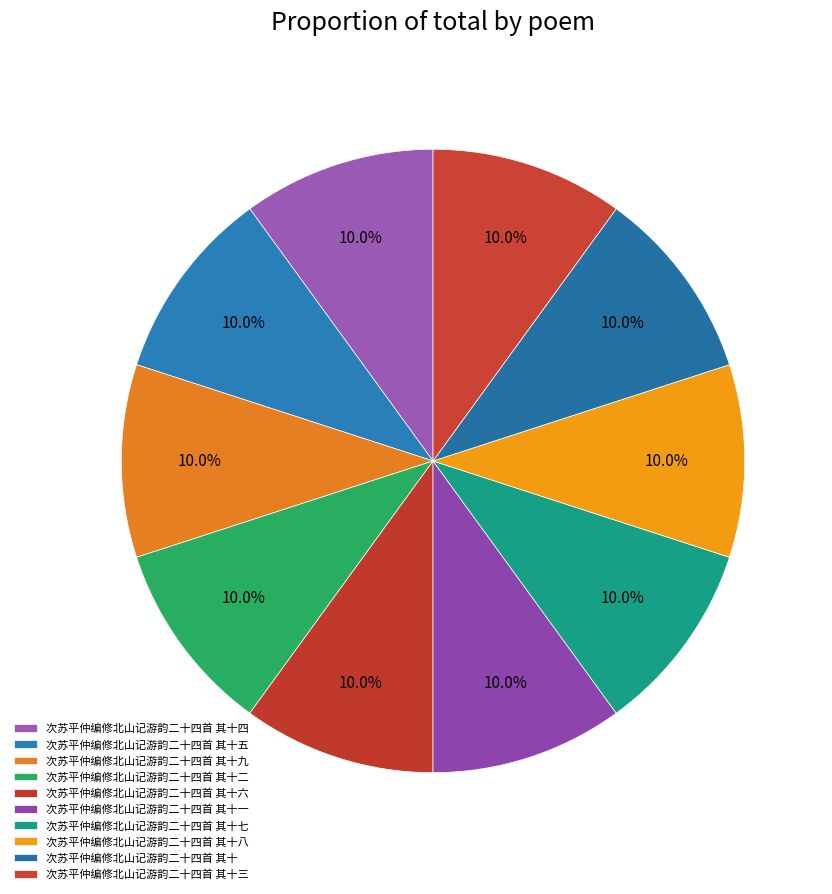

How many segments does this pie chart have?

10